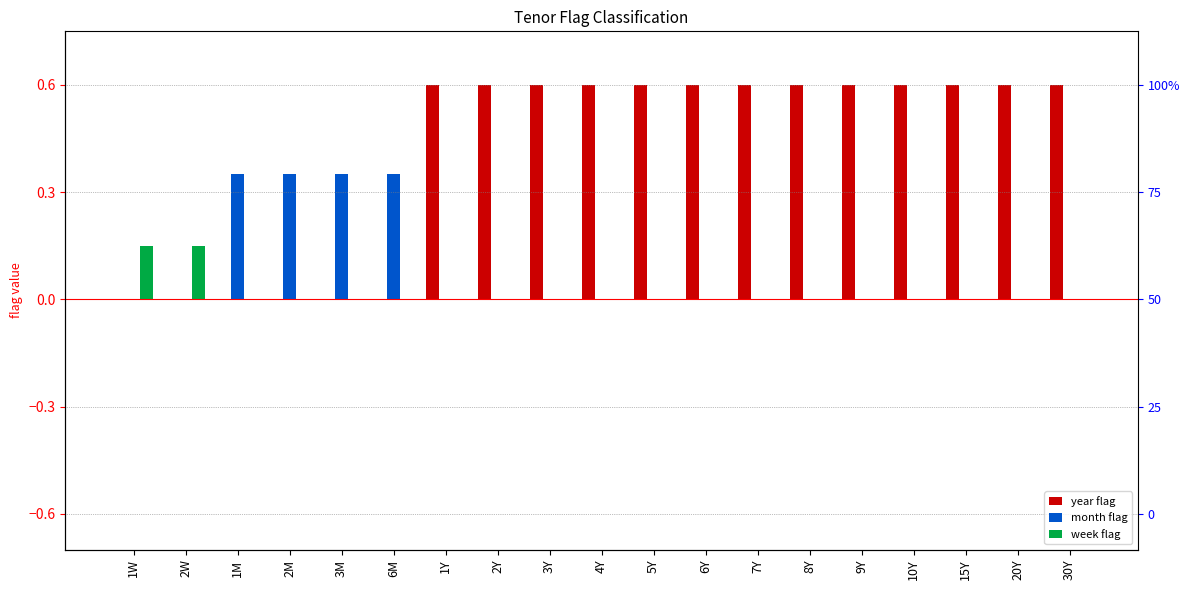

Which series has the largest total across all categories?

year flag